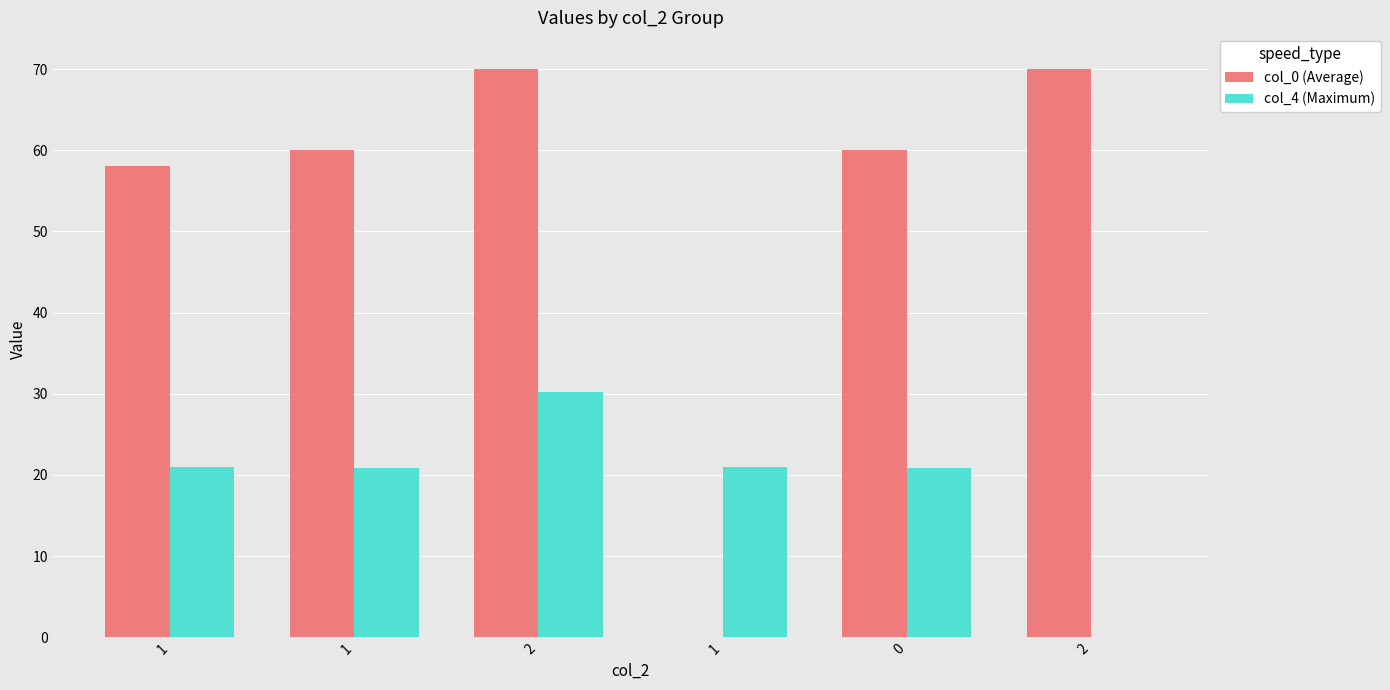

How many groups of bars are there?

6